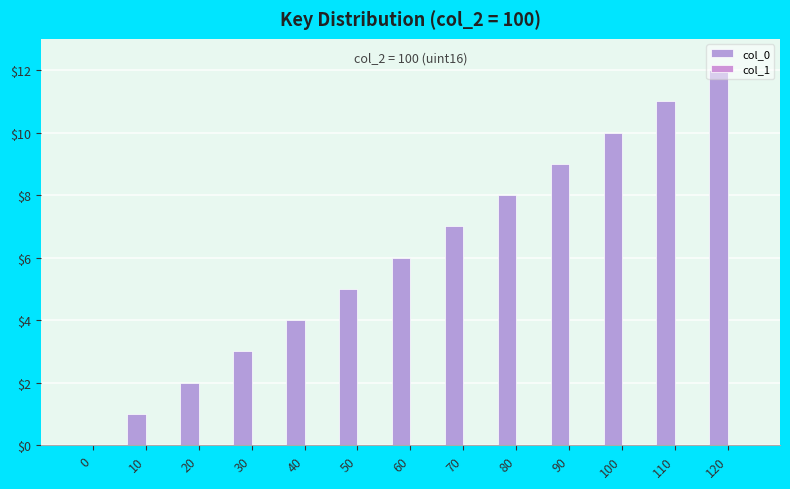

Are the bars horizontal?

No